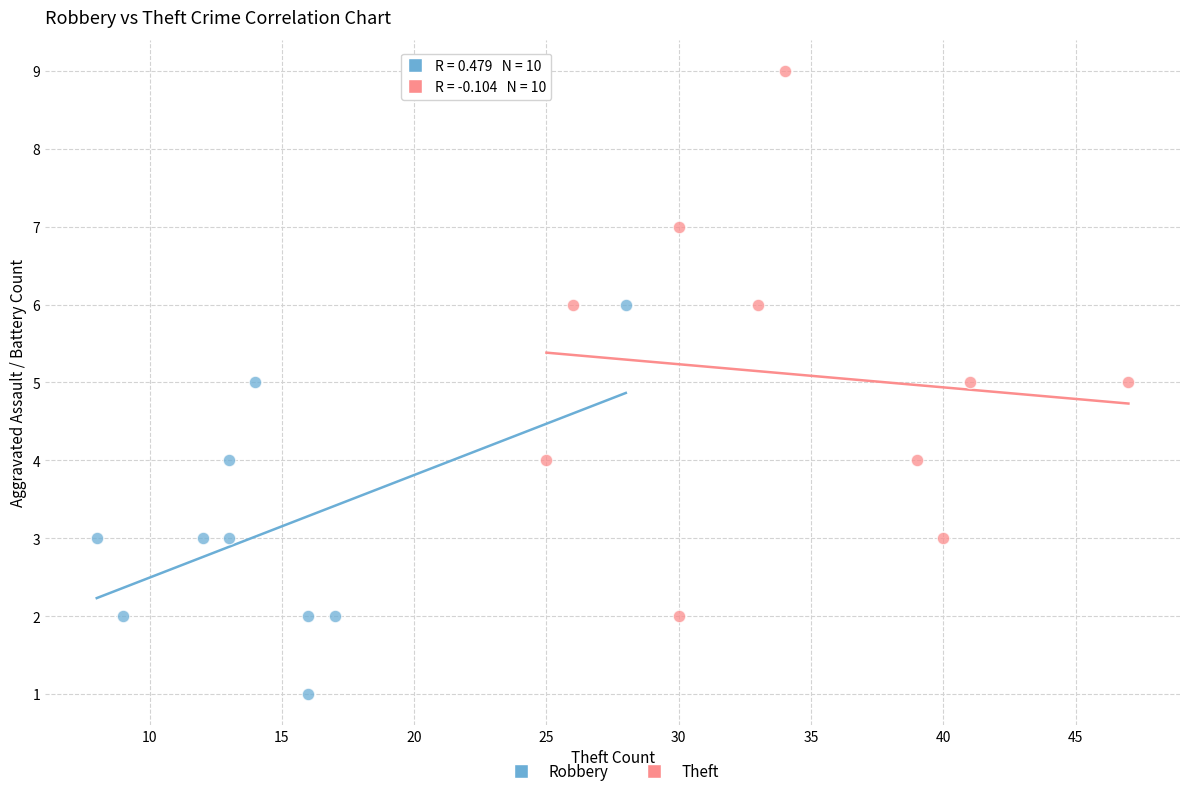

What are all the series names shown in the legend?

Robbery, Theft